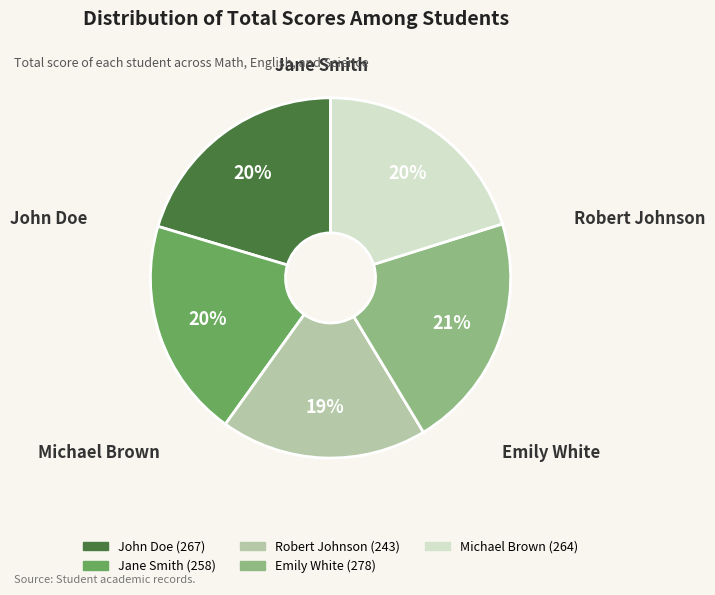

The John Doe slice represents 30% of the pie. True or false?

False